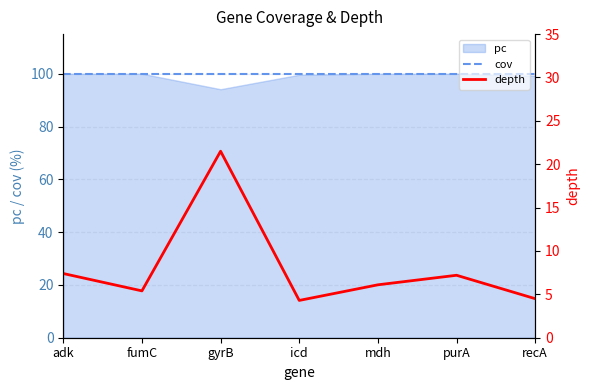

How many lines are shown in the chart?

2